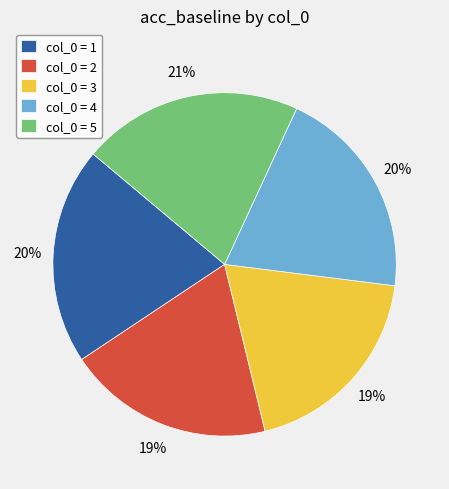

To the nearest percent, what is the difference between the col_0 = 3 and col_0 = 5 slice percentages?

2%